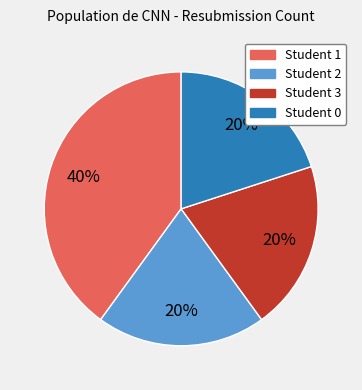

Count the number of slices in the pie.

4